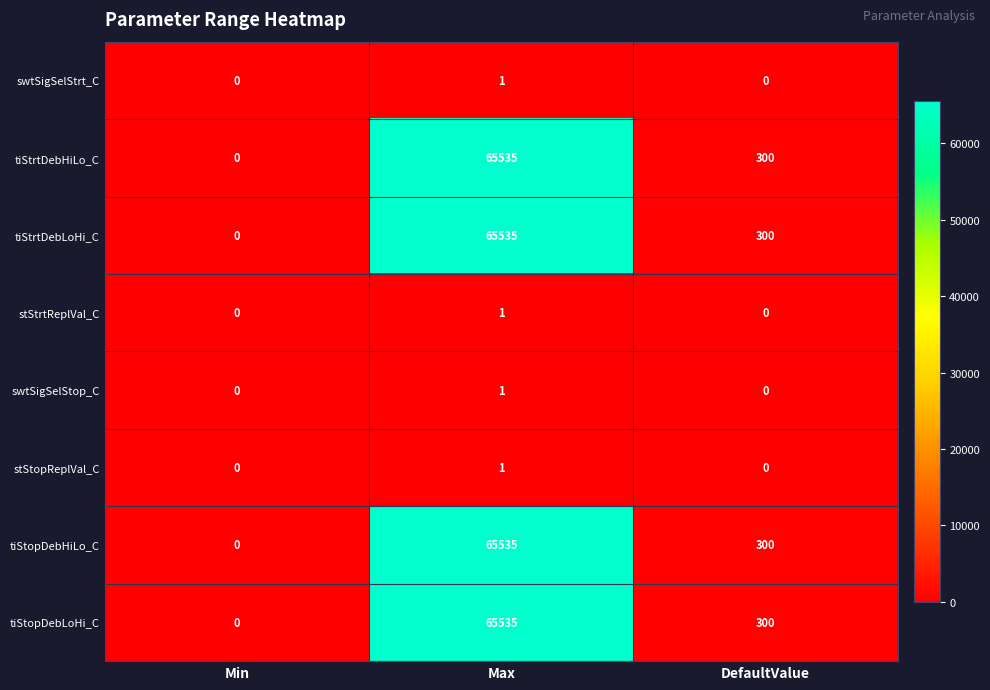

What is the difference between the highest and lowest values at Max?

65534